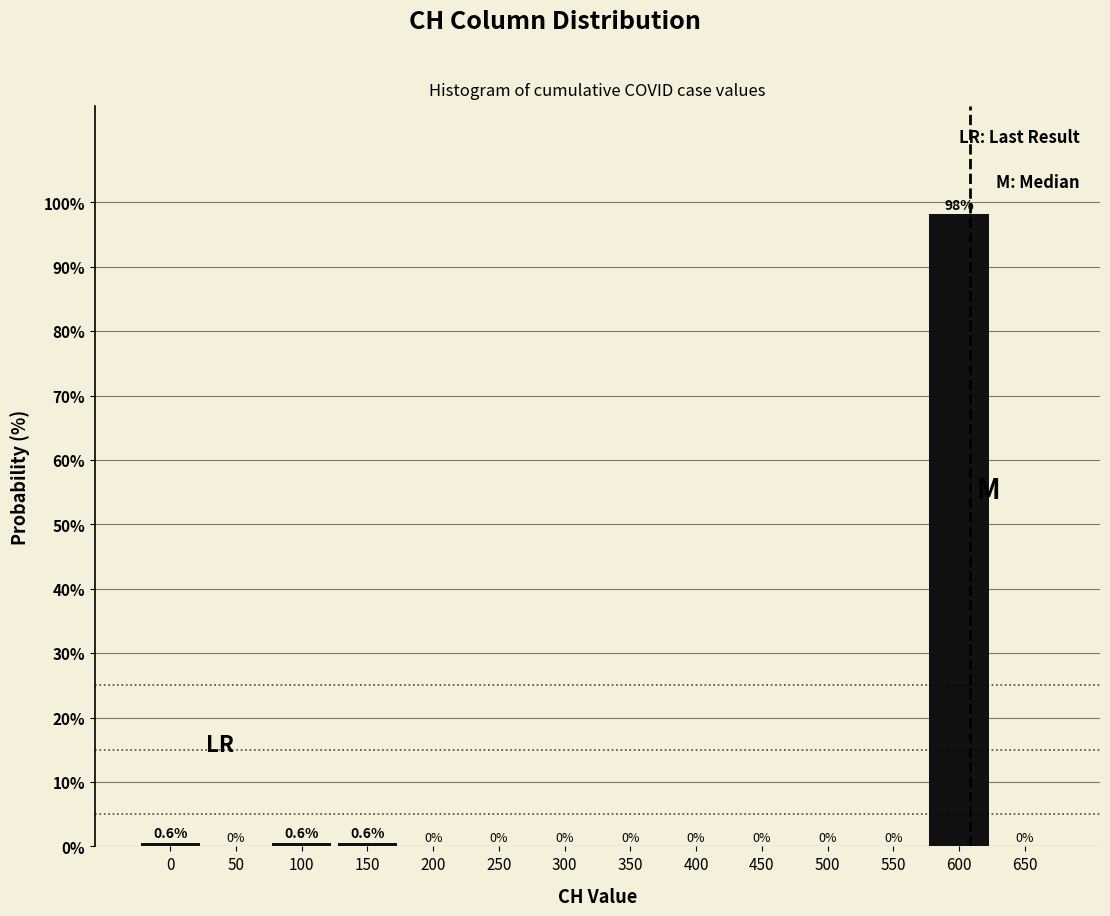

Reading left to right, what are all the values shown in this chart?

0=0.6	50=0.0	100=0.6	150=0.6	200=0.0	250=0.0	300=0.0	350=0.0	400=0.0	450=0.0	500=0.0	550=0.0	600=98.2	650=0.0